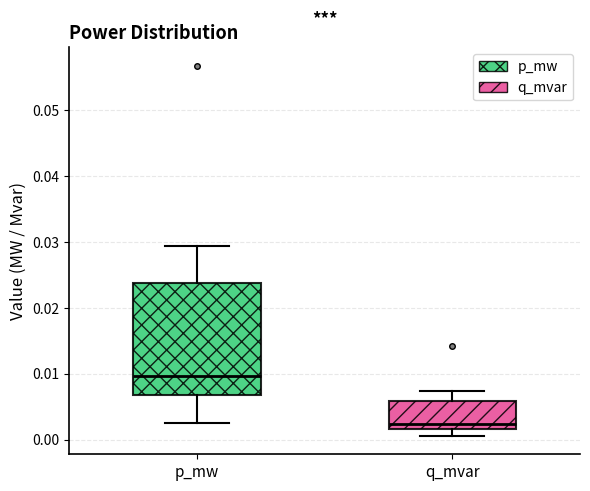

Reading left to right, transcribe this box plot: for each box, give where its median line is, the range the box spans, and where its two whiskers end, as read against the y-axis. The values are not printed on the chart, so give them approximately, as read against the axis.

p_mw: median 0.010, box 0.007 to 0.024, whiskers 0.003 to 0.029
q_mvar: median 0.002 (just above the box's lower edge), box 0.002 to 0.006, whiskers 0.001 to 0.007